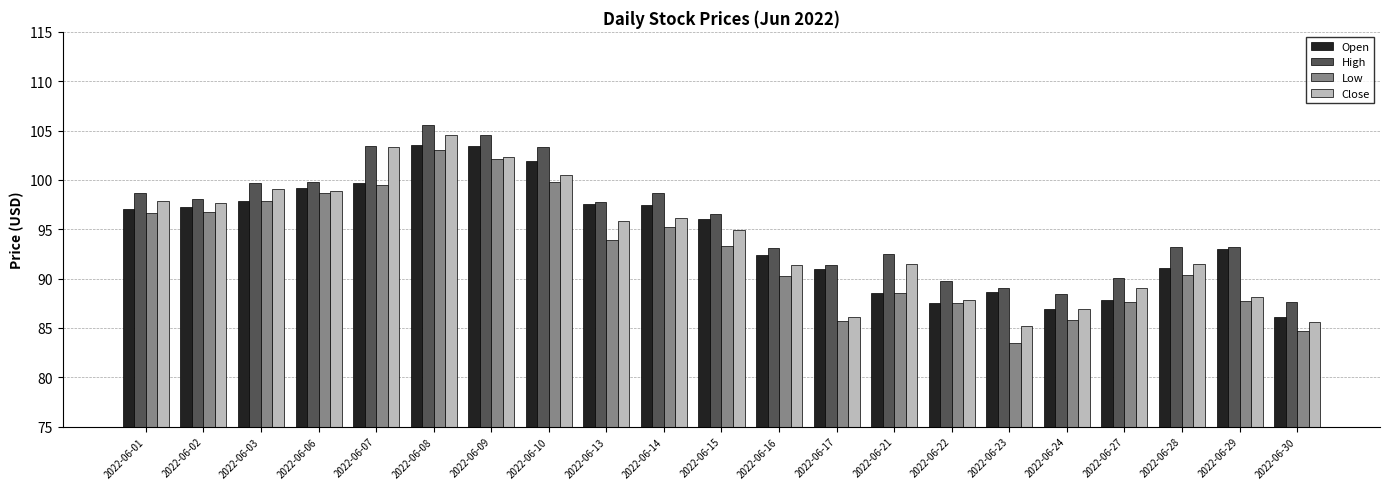

At which category is the sum across all series the highest?

2022-06-08